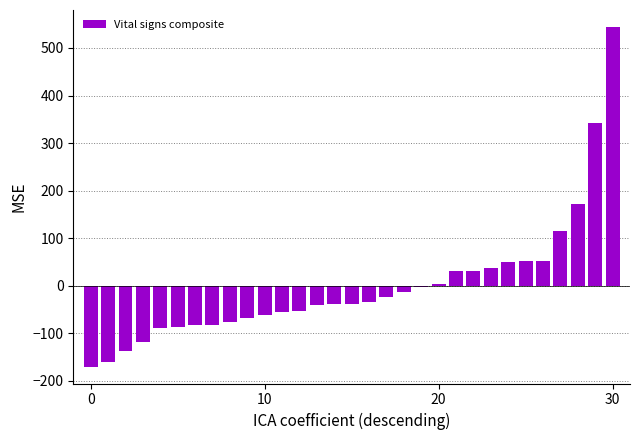

What is the greatest value displayed?

544.2